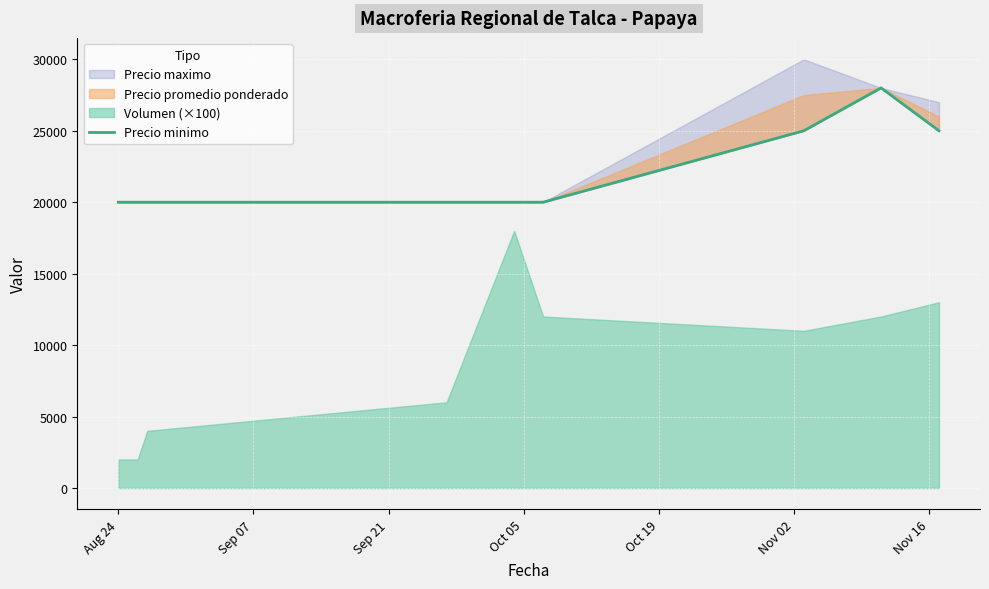

The chart shows a value of 20000 at Aug 24. True or false?

True